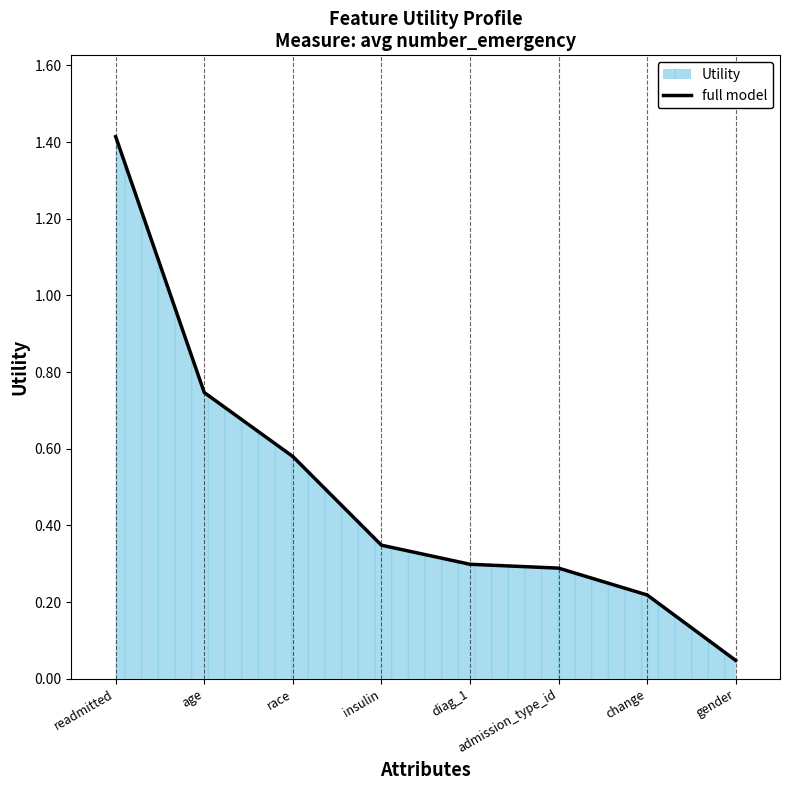

List the labels in order of value, smallest first.

gender, change, admission_type_id, diag_1, insulin, race, age, readmitted